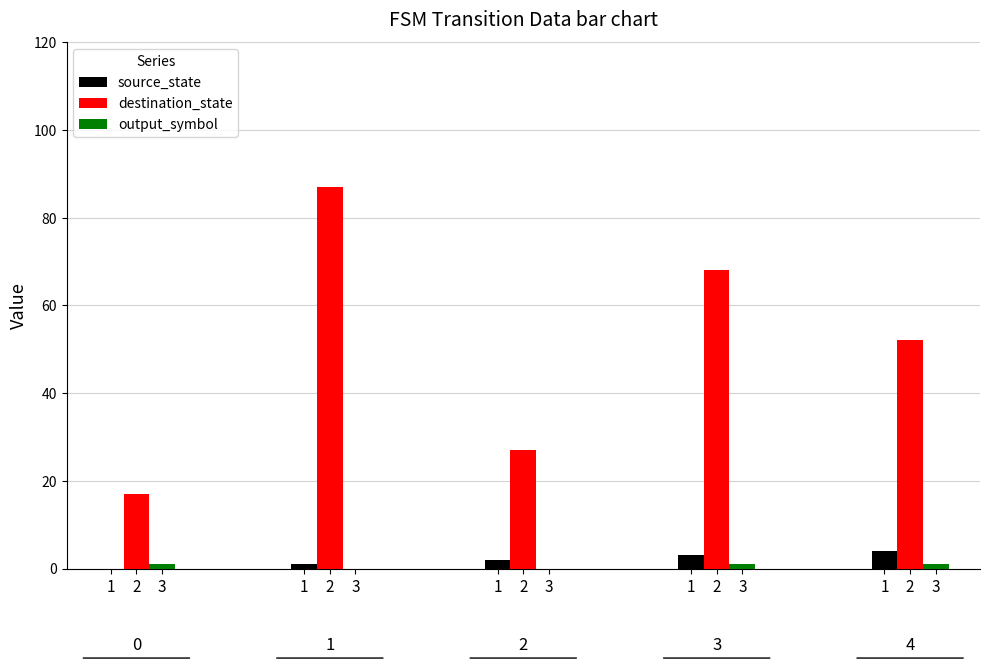

Which series has the largest total across all categories?

destination_state